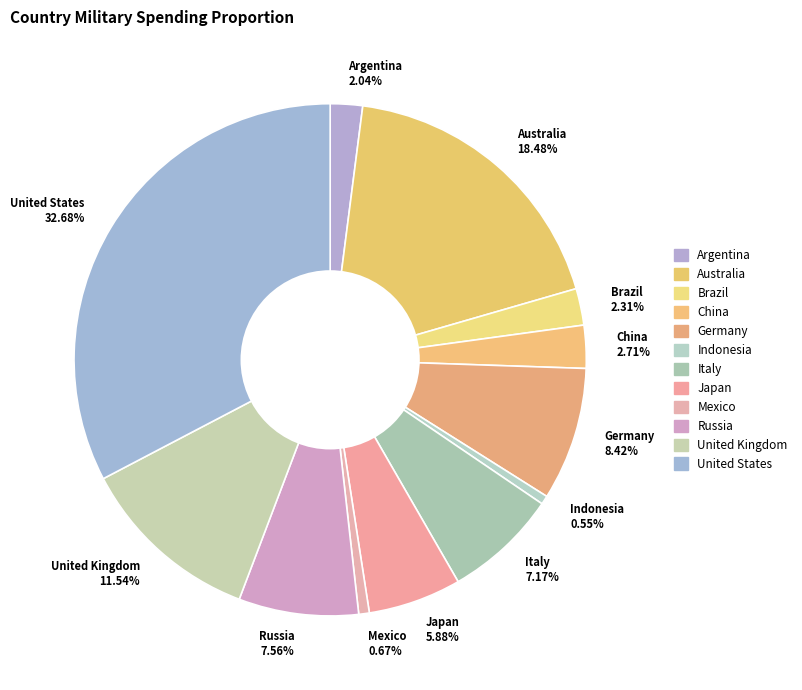

Between Russia and Germany, which is larger?

Germany